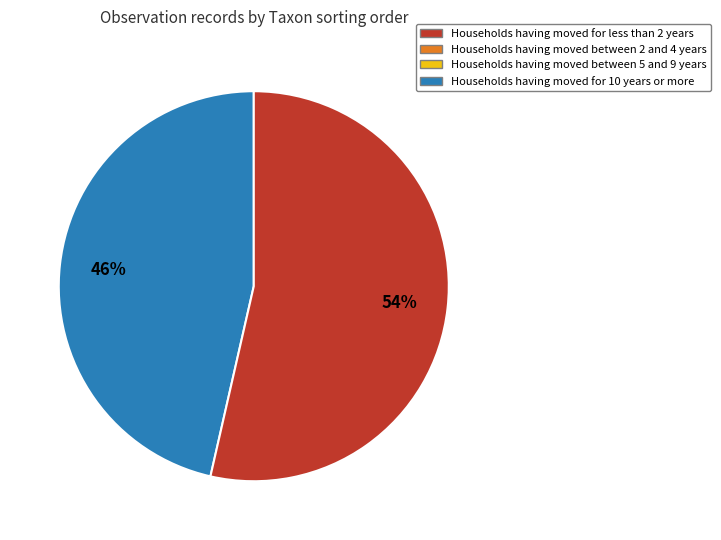

To the nearest percent, what is the average slice percentage?

50%